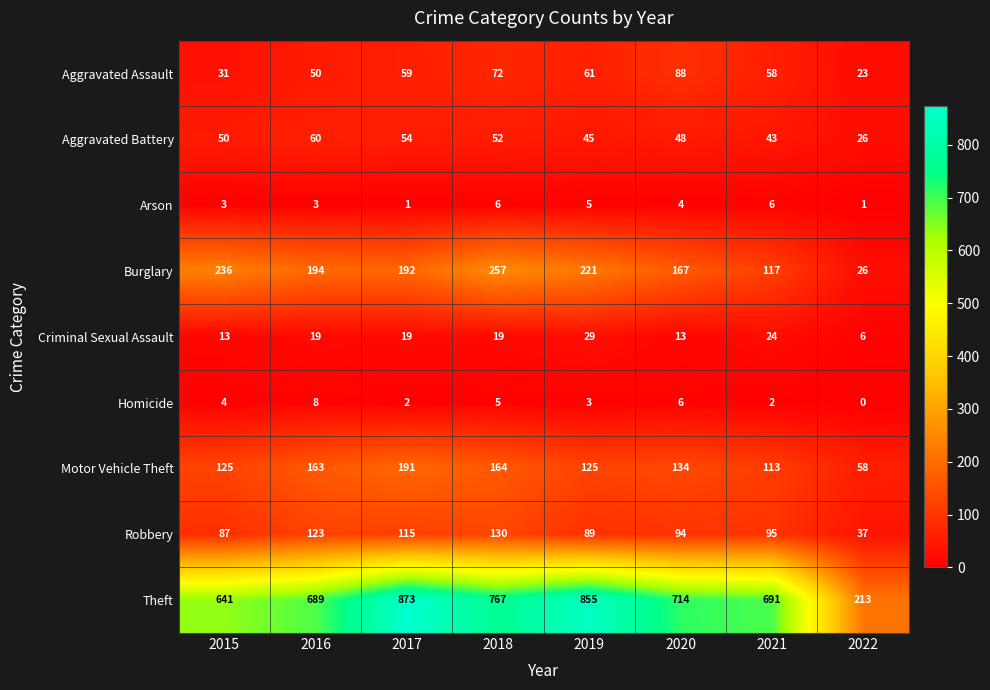

The value of Burglary at 2020 is 167. True or false?

True